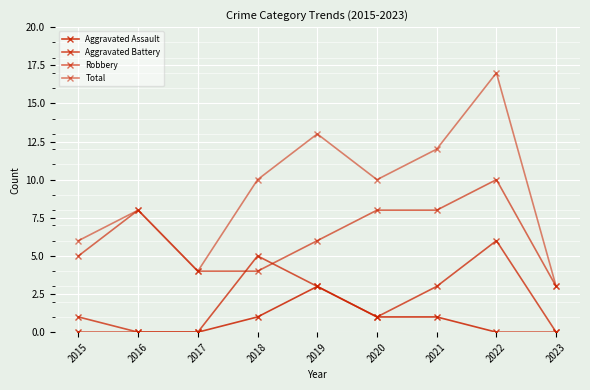

List the series in order of their peak value, lowest first.

Aggravated Assault, Aggravated Battery, Robbery, Total